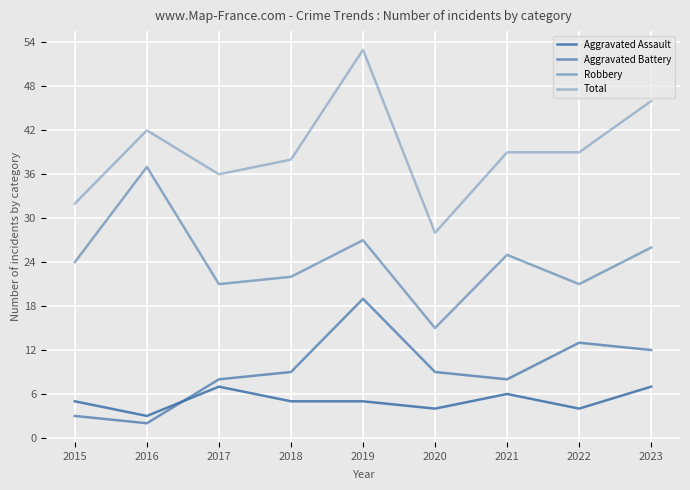

How many lines are shown in the chart?

4